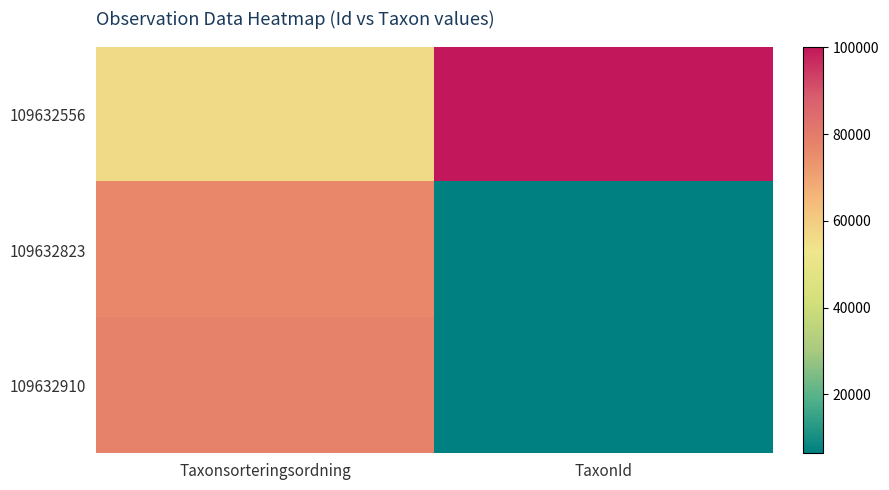

What is the smallest value displayed?

6453